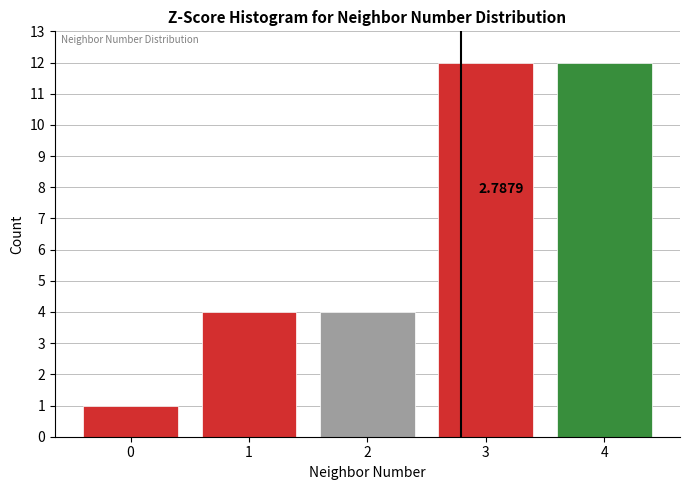

What is the change in value from 0 to 1?

+3